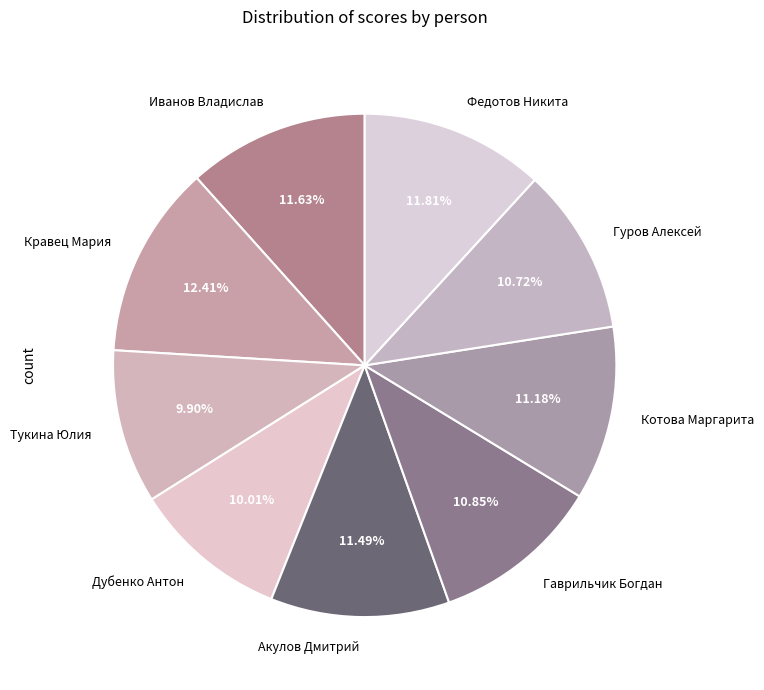

To the nearest percent, what percentage of the pie is Кравец Мария?

12%